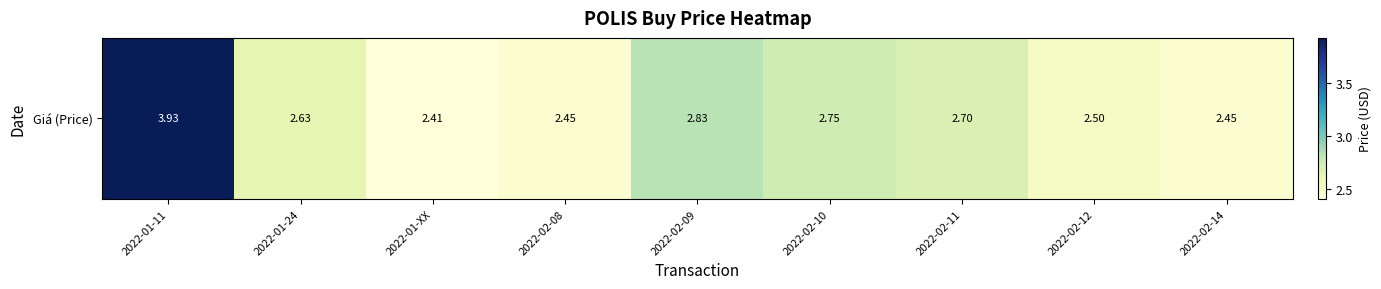

What is the difference between the values at 2022-01-24 and 2022-01-XX?

0.2